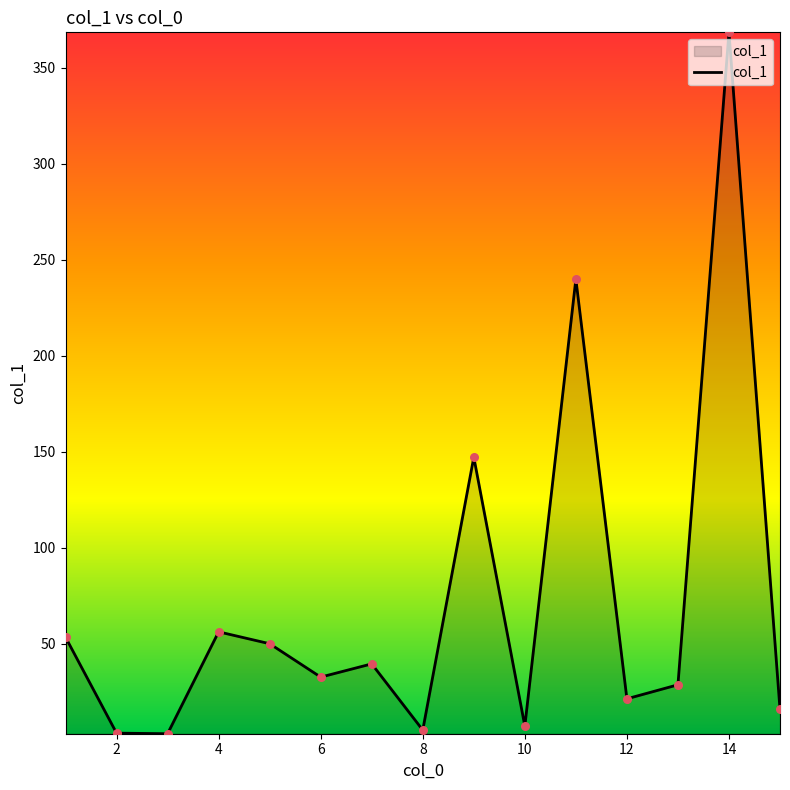

What is the greatest value displayed?

368.5